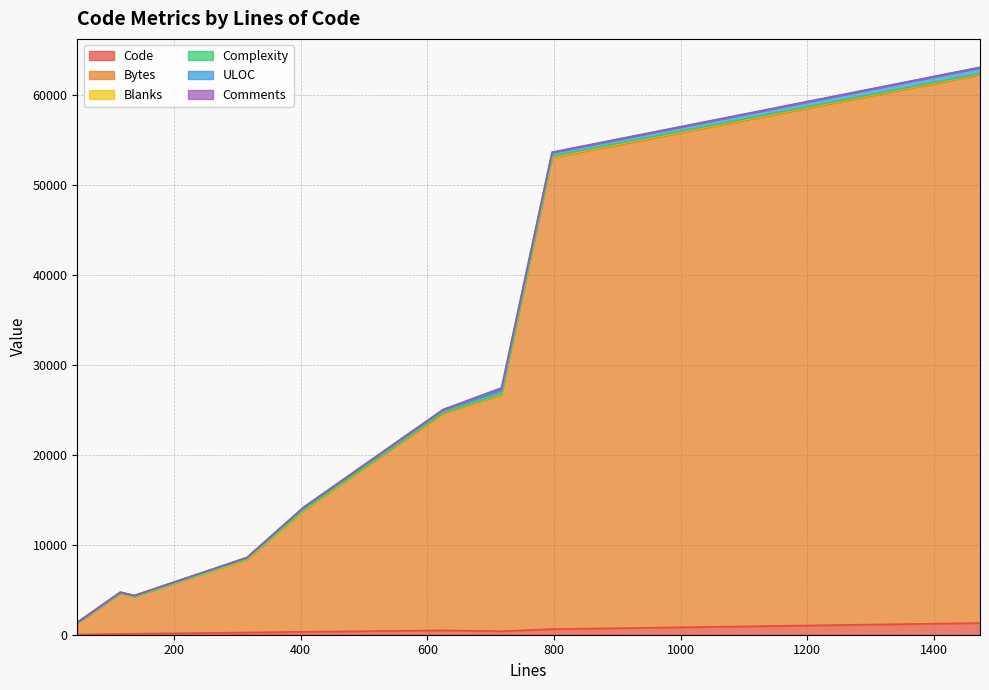

Count the number of data series in this chart.

6